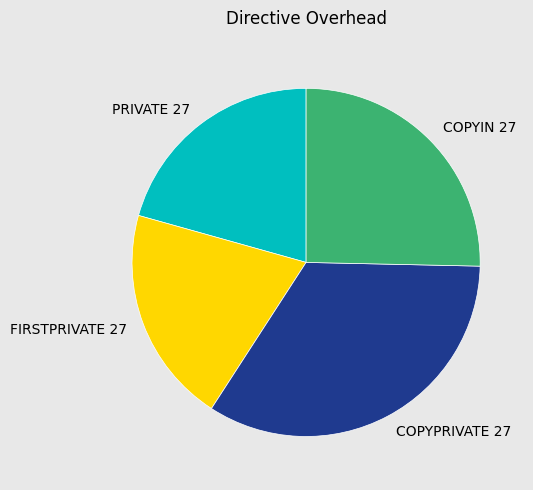

How many slices are in this pie chart?

4